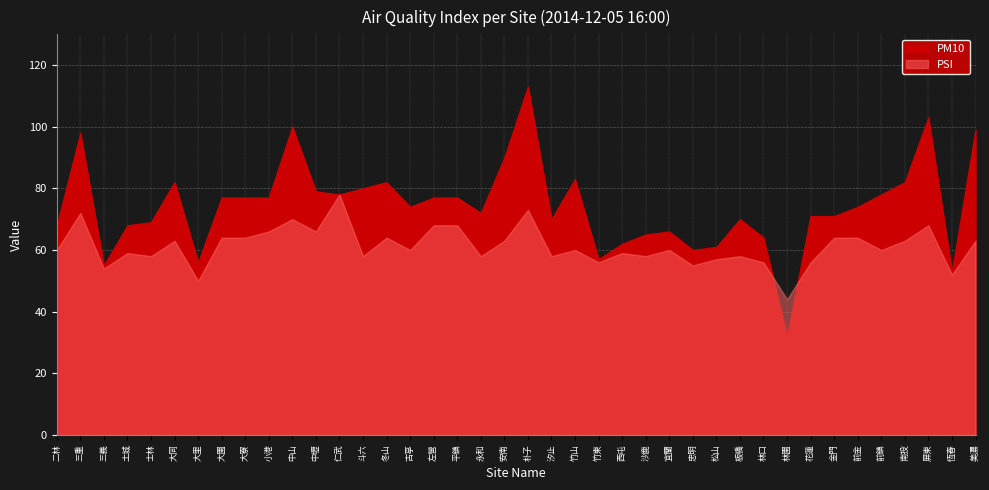

Is it true that PM10 equals 16 at 林園?

False